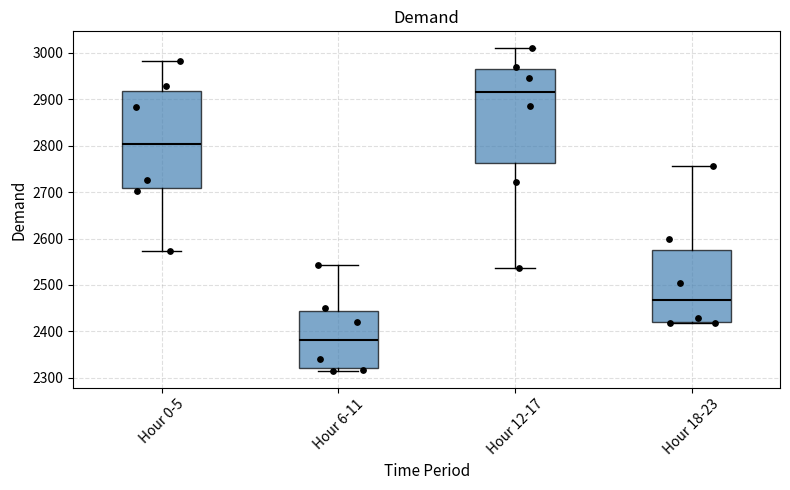

Where is the upper edge of the box for Hour 6-11 on the y-axis? The values are not printed on the chart, so give them approximately, as read against the axis.

2440